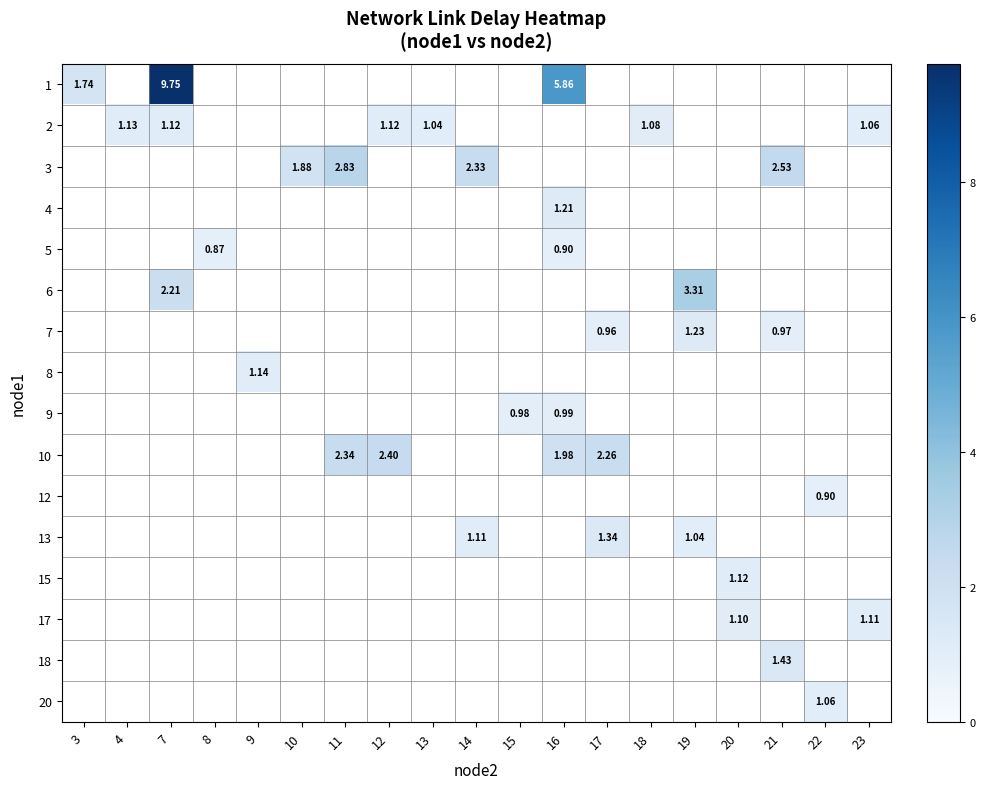

How many series are shown in this chart?

16